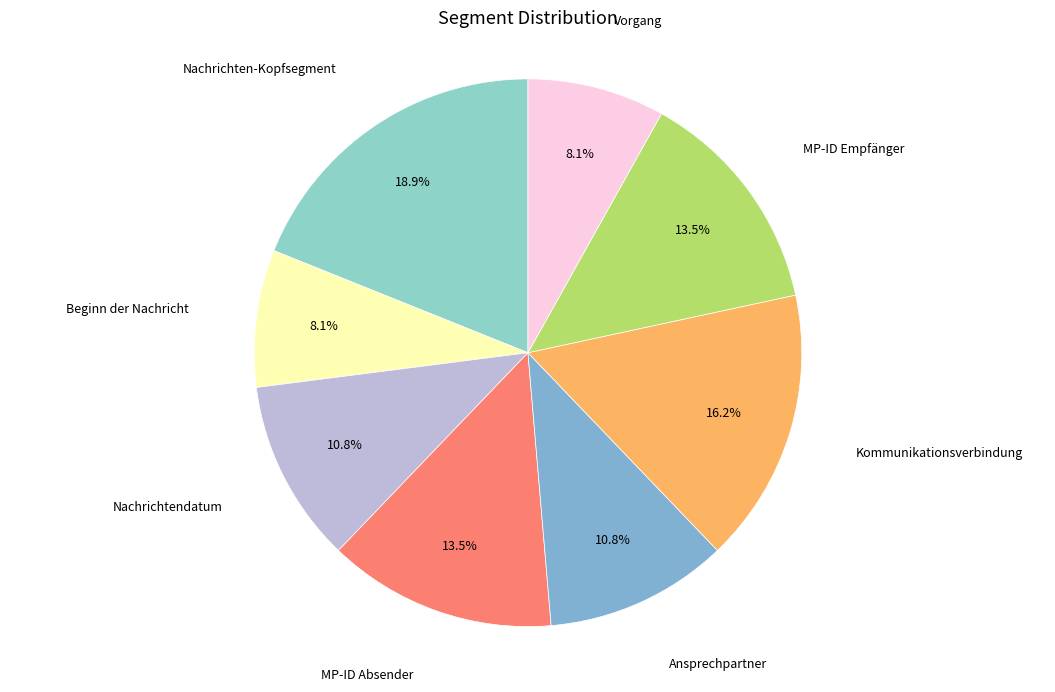

How many segments does this pie chart have?

8